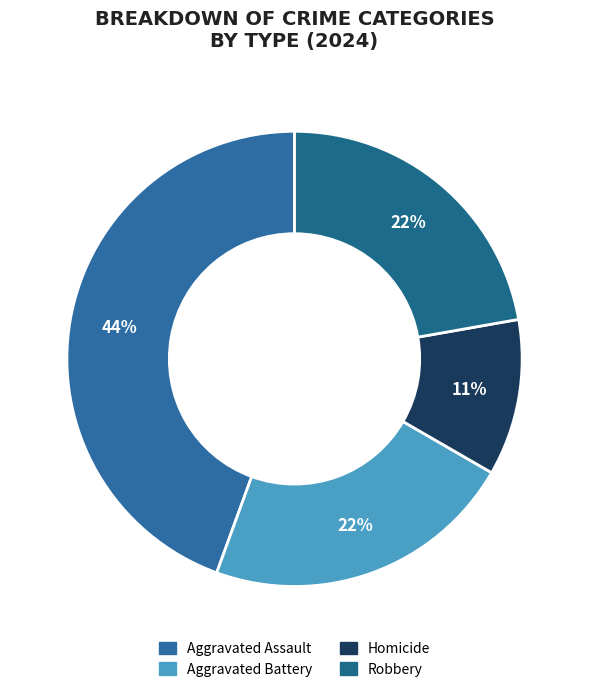

What percentage is the Aggravated Assault slice, to the nearest percent?

44%